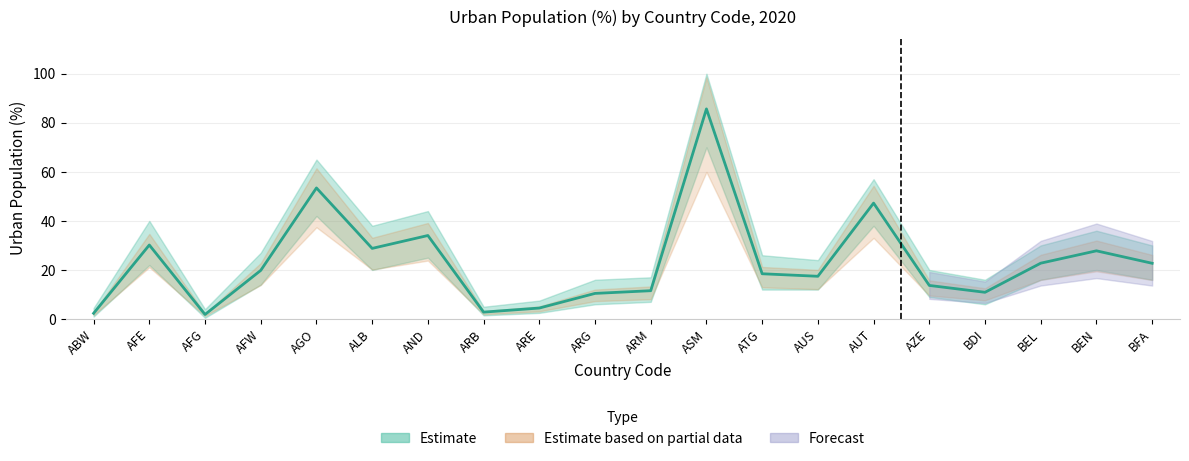

Is this an area chart (filled region under the line)?

No